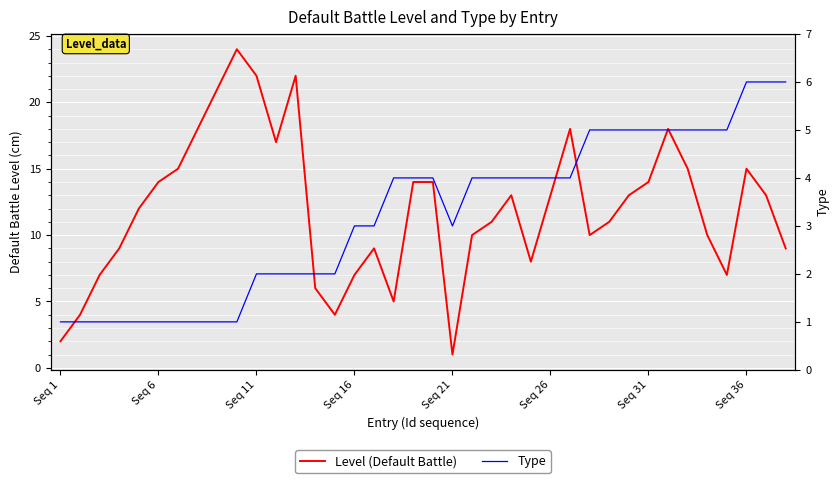

True or false: Type and Level (Default Battle) intersect in this chart.

True